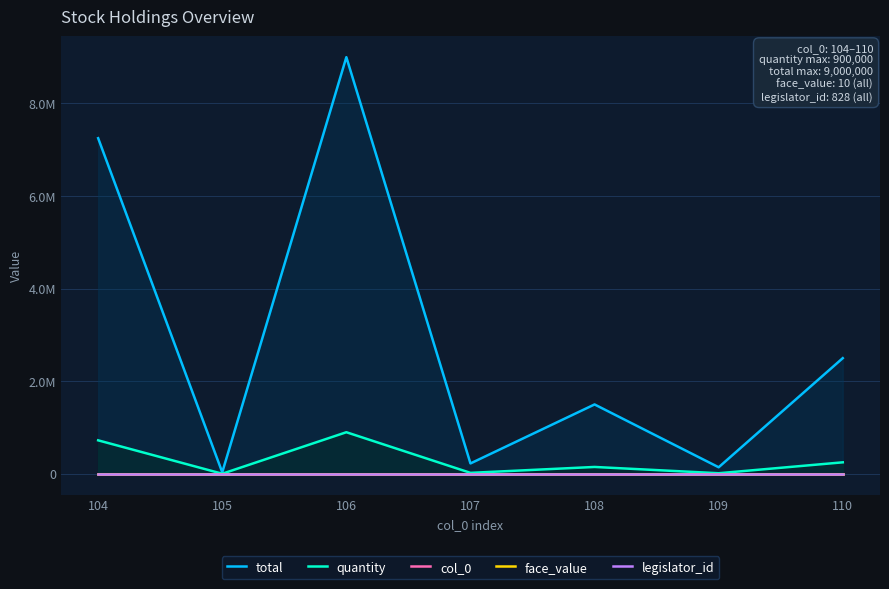

What is the total value across all series at 110?

2750948